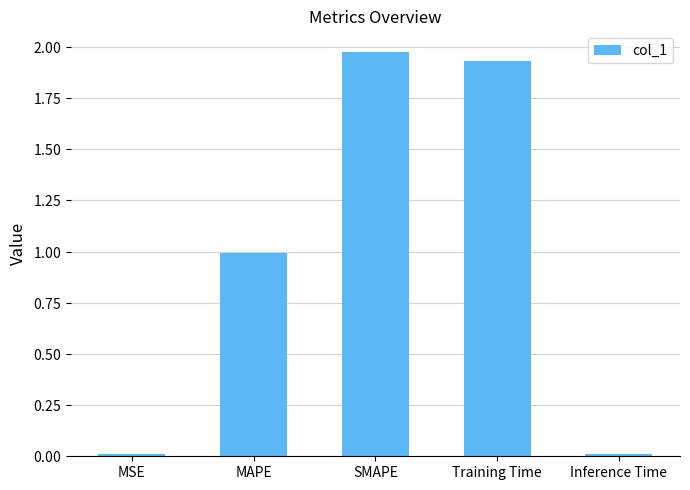

Reading left to right, extract all data points from this chart.

MSE=0.0	MAPE=1.0	SMAPE=2.0	Training Time=1.9	Inference Time=0.0